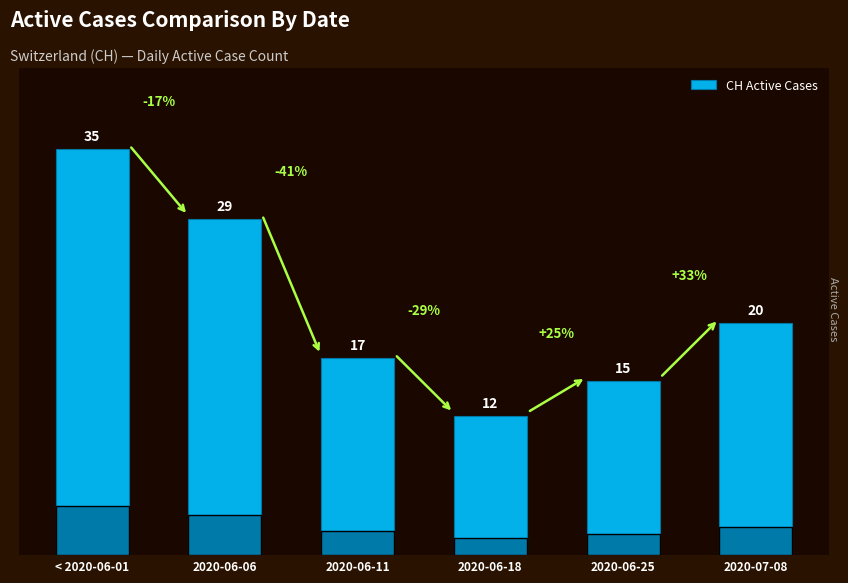

Reading right to left, transcribe all the data shown in this chart.

2020-07-08=20	2020-06-25=15	2020-06-18=12	2020-06-11=17	2020-06-06=29	< 2020-06-01=35